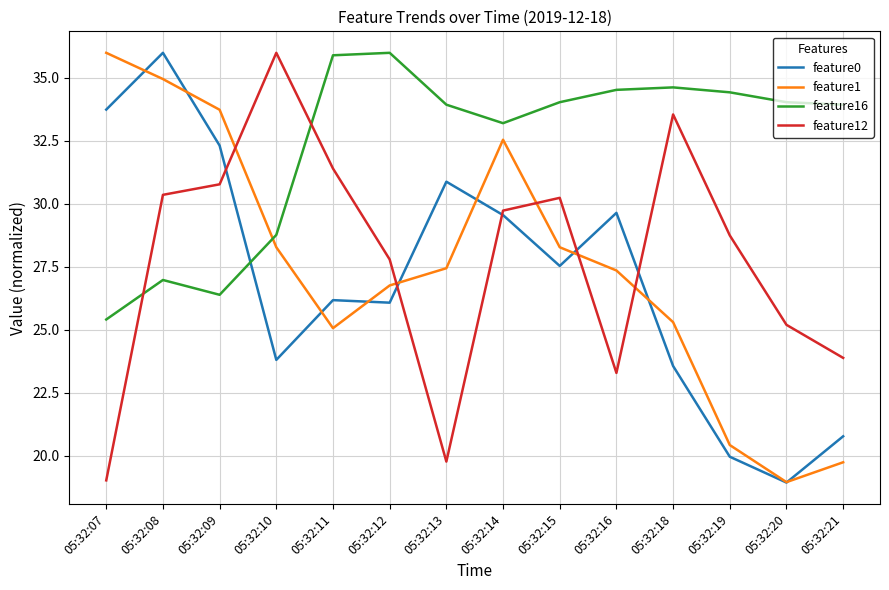

What are all the series names shown in the legend?

feature0, feature1, feature16, feature12